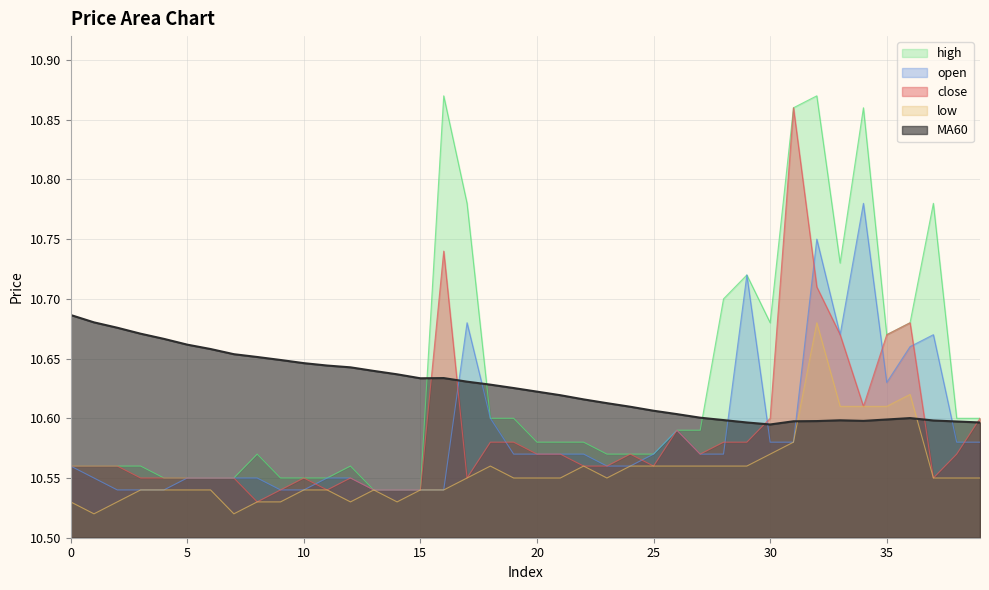

What is the difference between the high values at 35 and 38?

0.1